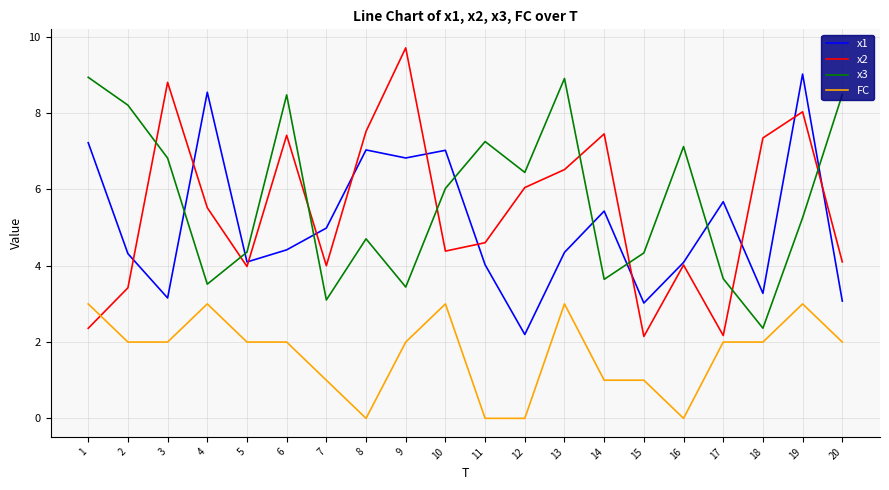

Is it true that x1 equals 1.3 at 13?

False